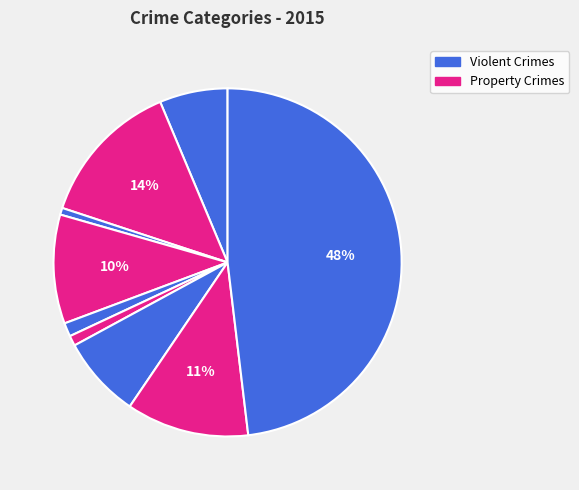

Count the number of slices in the pie.

9